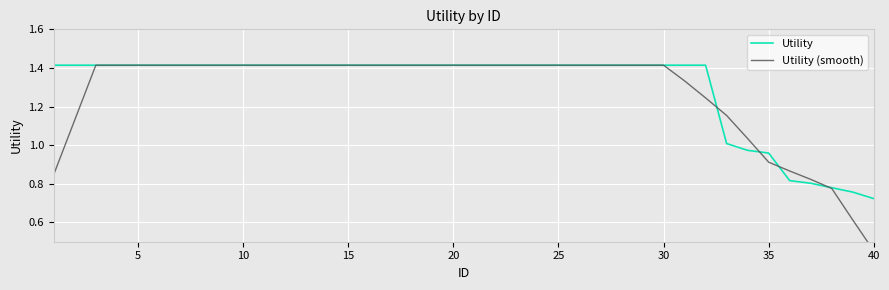

Which category has the lowest value in the Utility series?

40